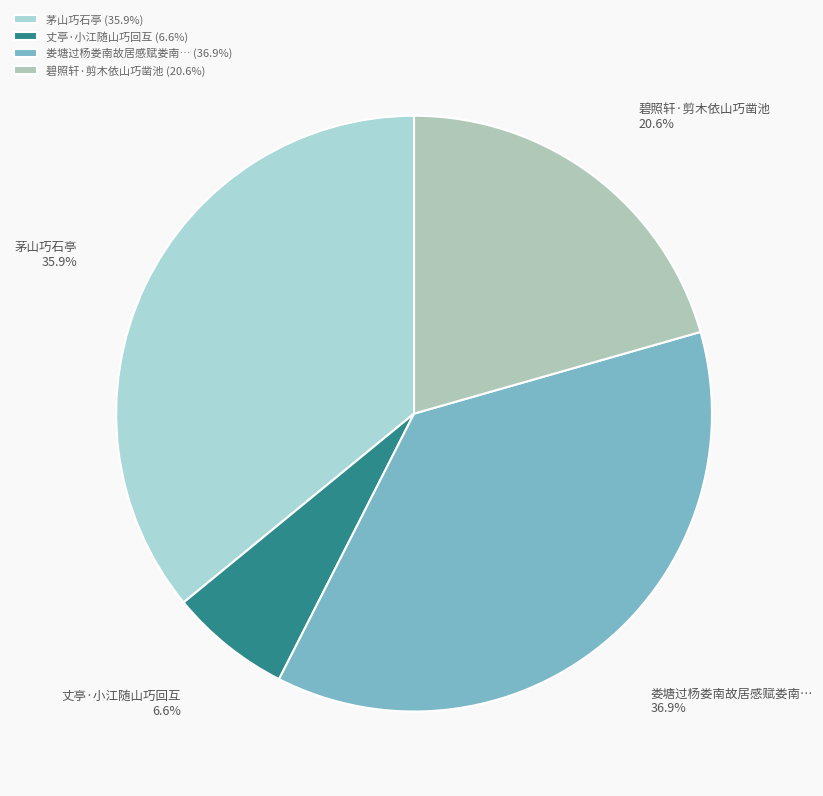

Does any single category account for the majority?

No